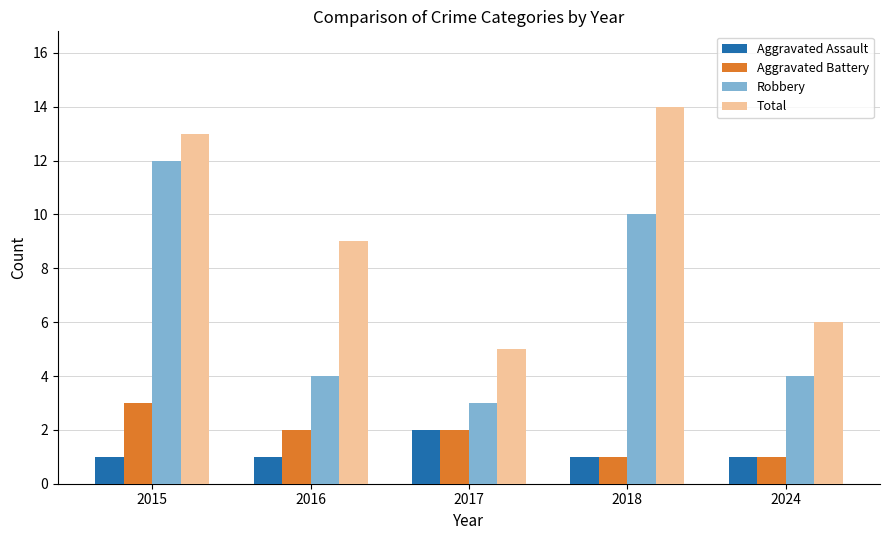

What is the difference between the second highest and second lowest values in the Aggravated Battery series?

1